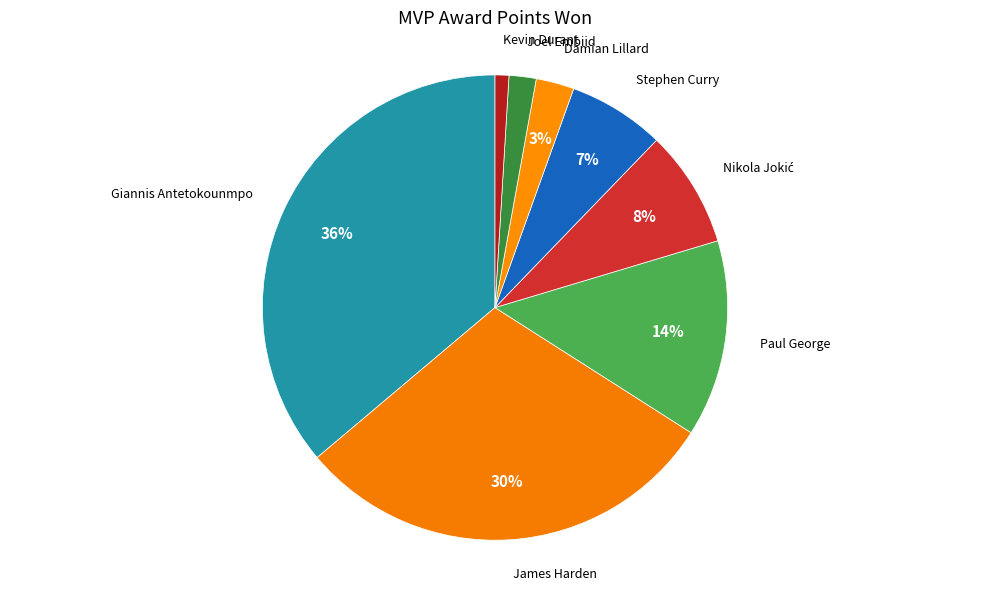

How many segments does this pie chart have?

8